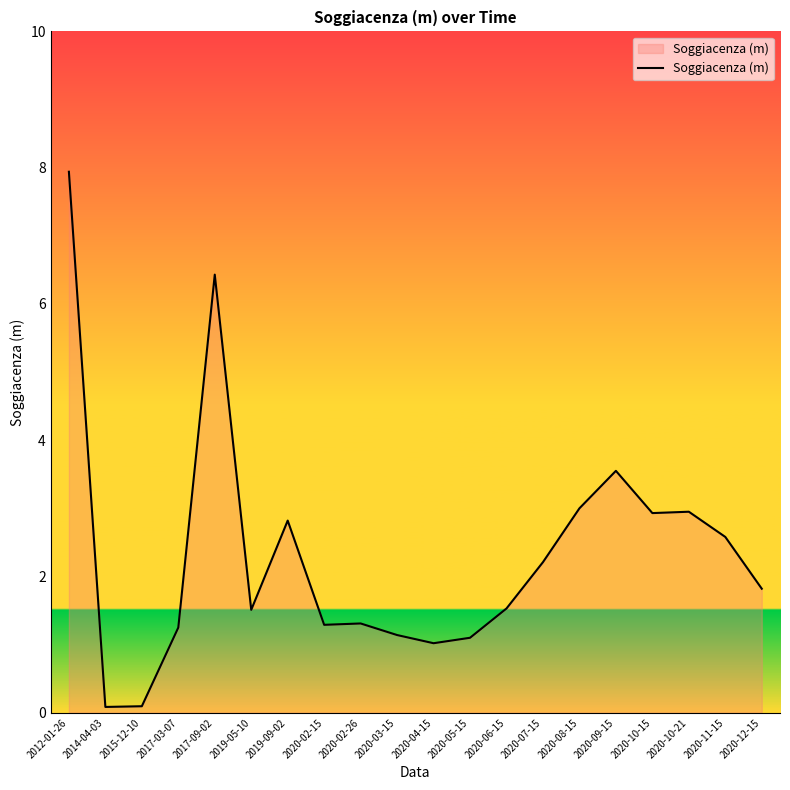

What position from the right is 2012-01-26?

20